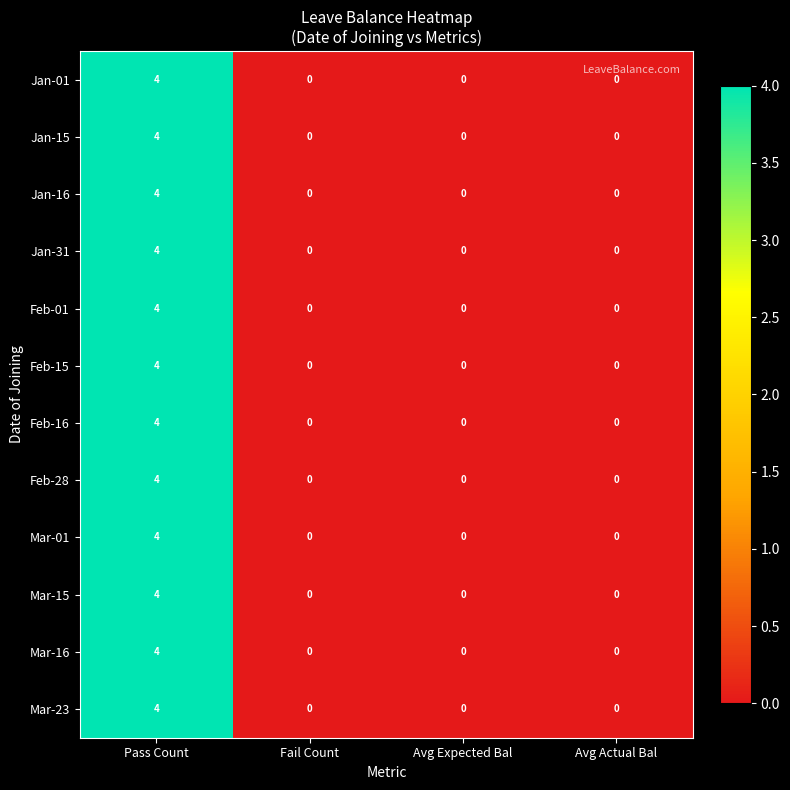

The value of Jan-16 at Avg Expected Bal is -2. True or false?

False